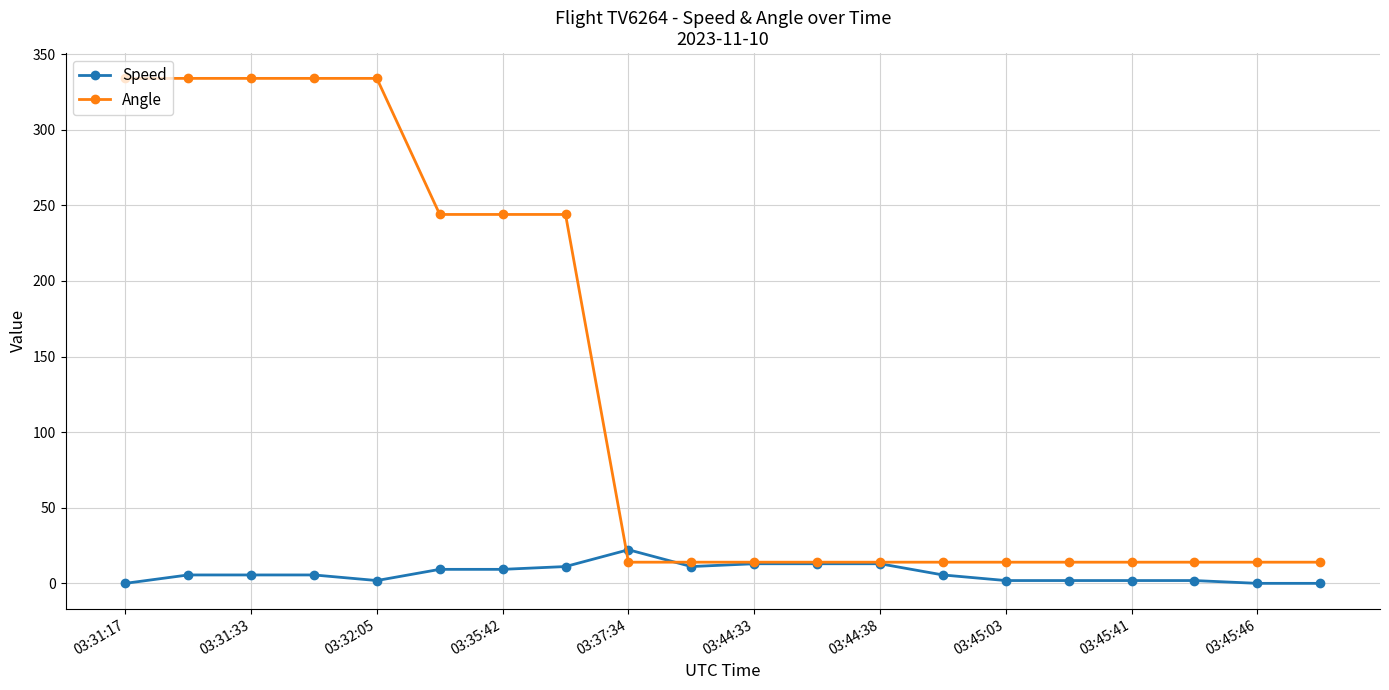

What is the maximum value for Speed?

22.2